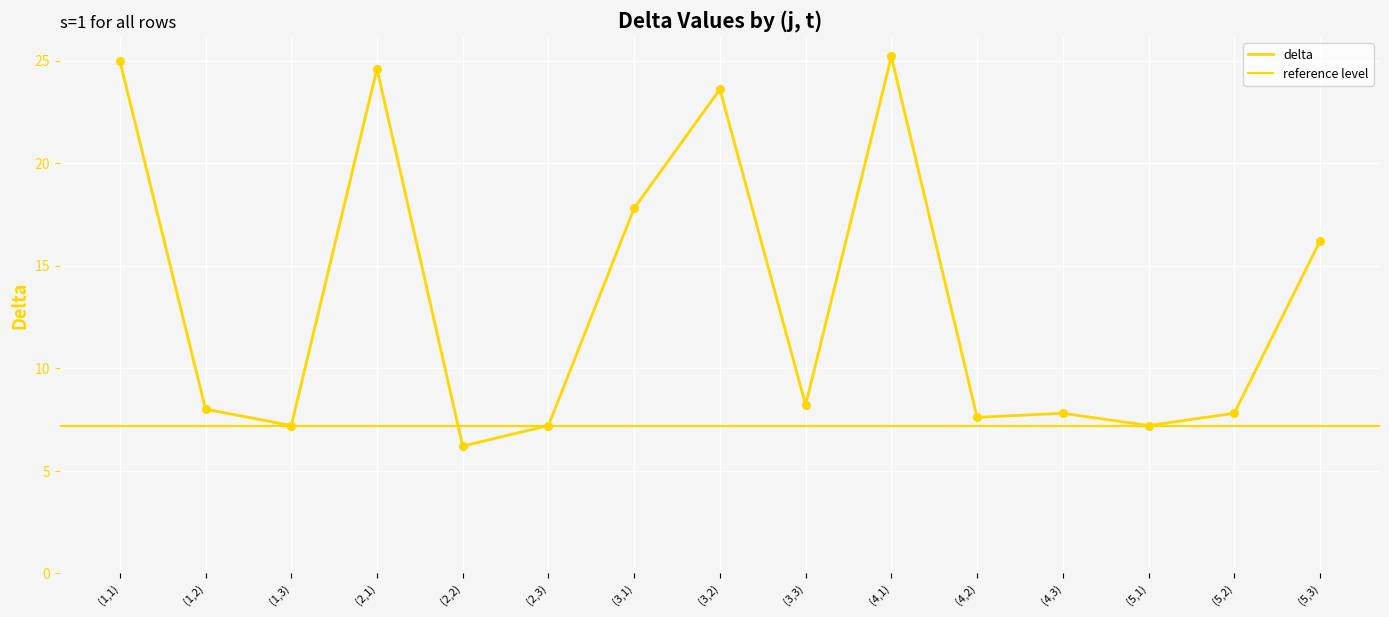

Between (5,1) and (4,3), which is larger?

(4,3)